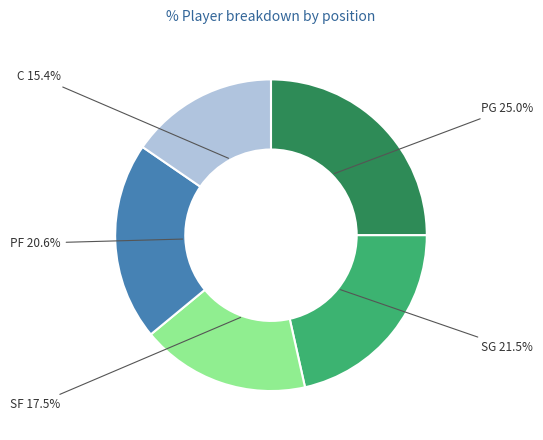

The PG slice represents 25% of the pie. True or false?

True